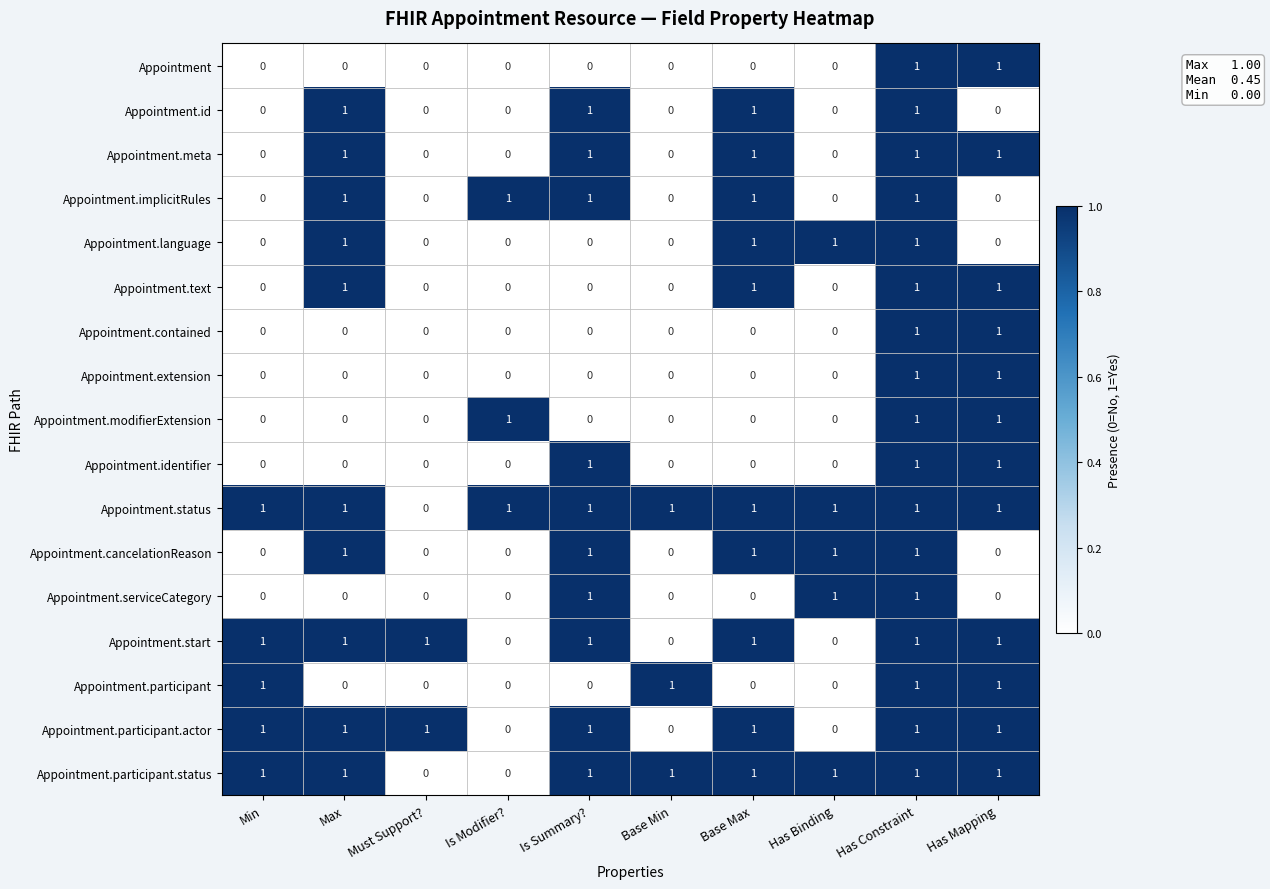

Is it true that Appointment.language equals 0 at Must Support??

True